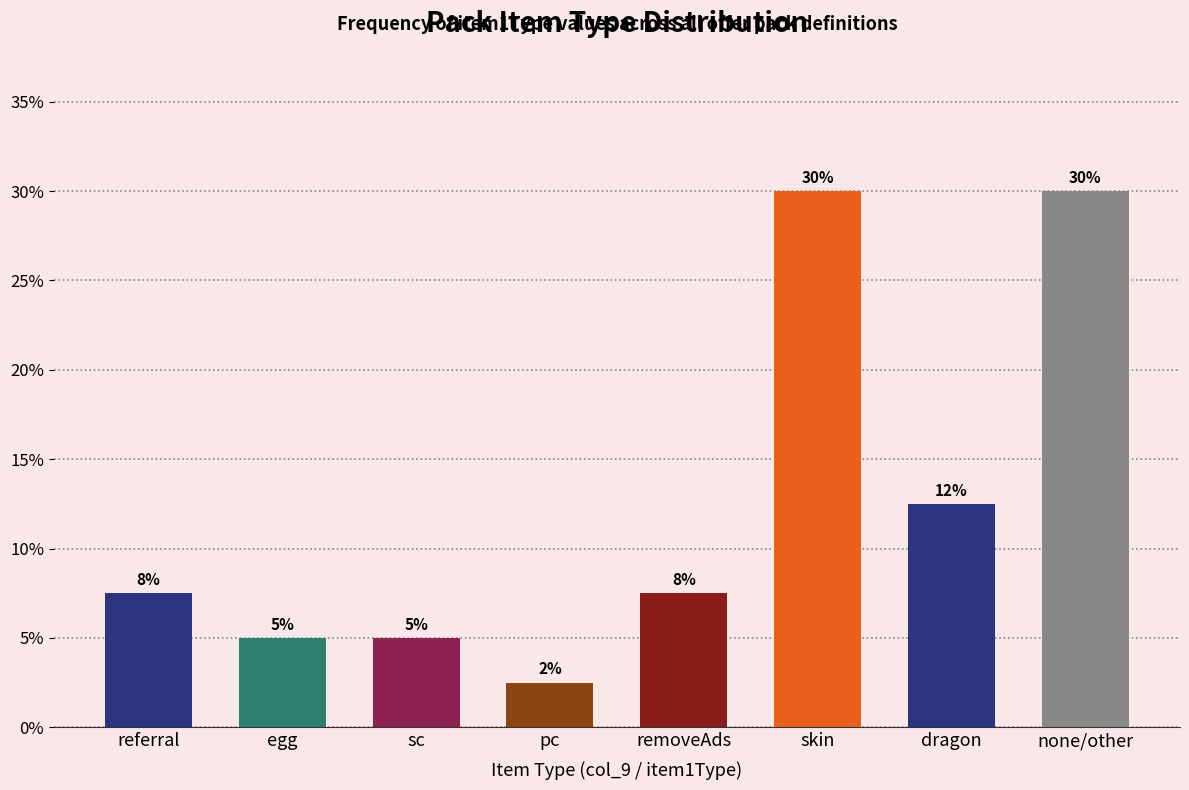

The value at referral is 3.5. True or false?

False